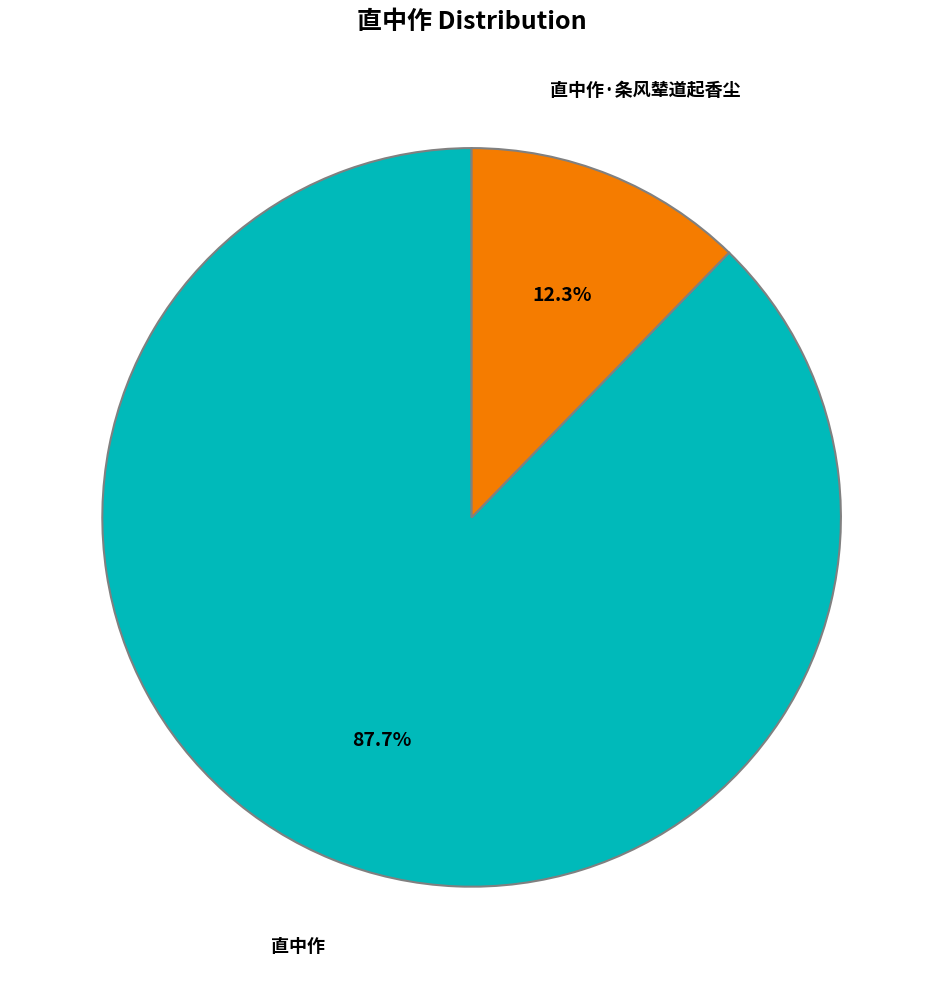

Count the number of slices in the pie.

2